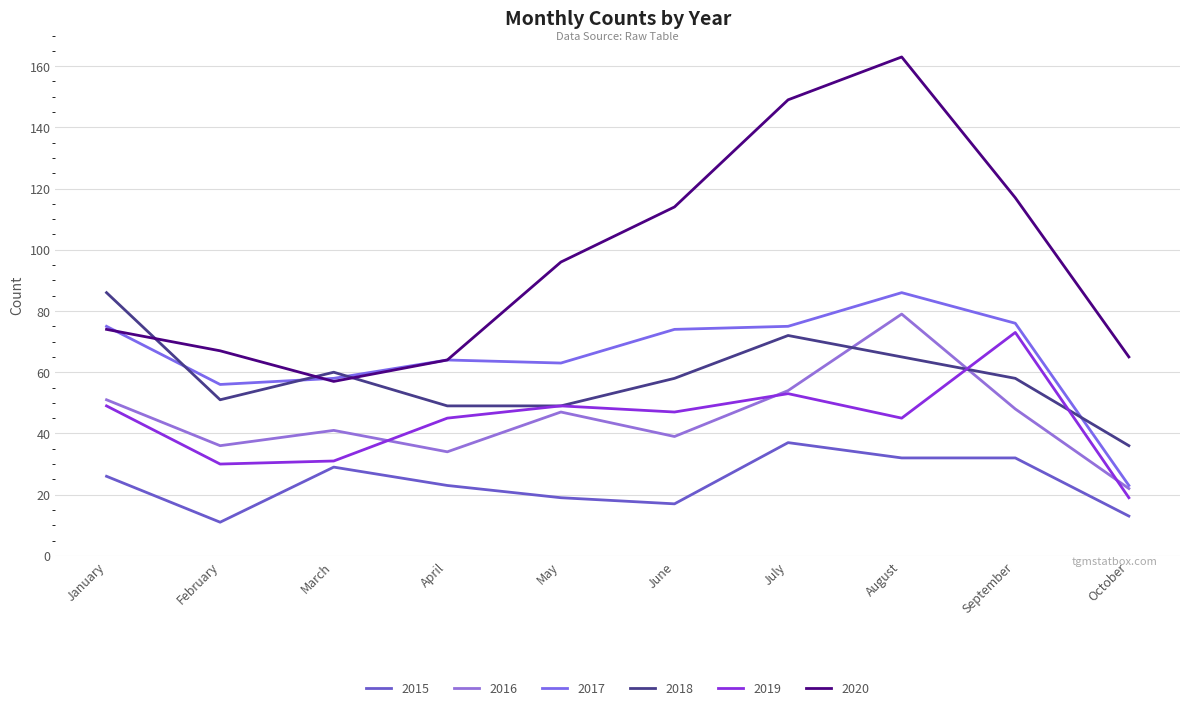

How many lines are shown in the chart?

6